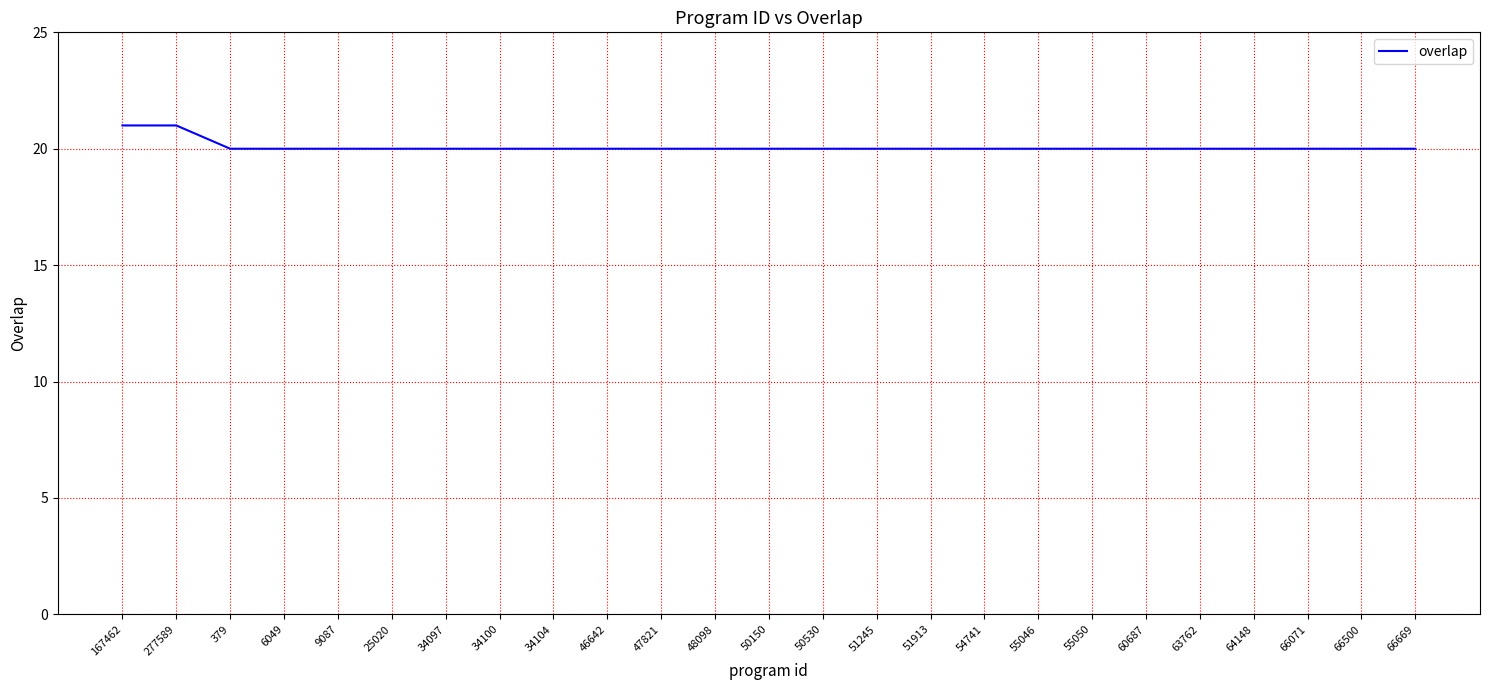

What position from the left is 55046?

18